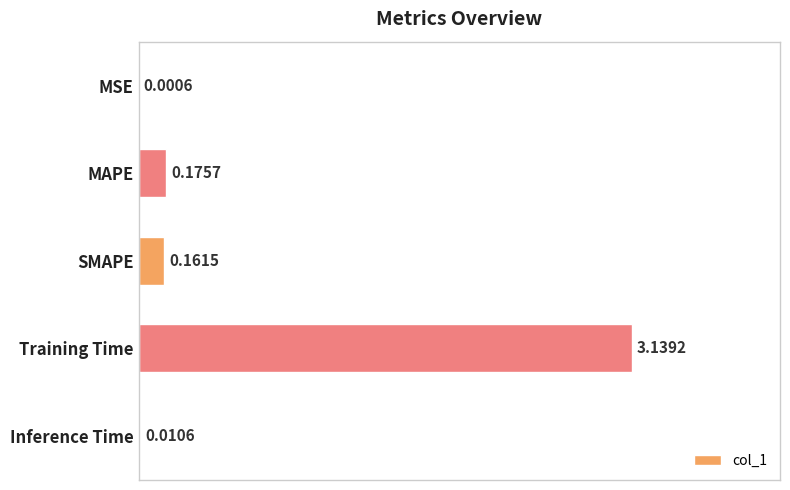

Which label corresponds to the largest value in the chart?

Training Time